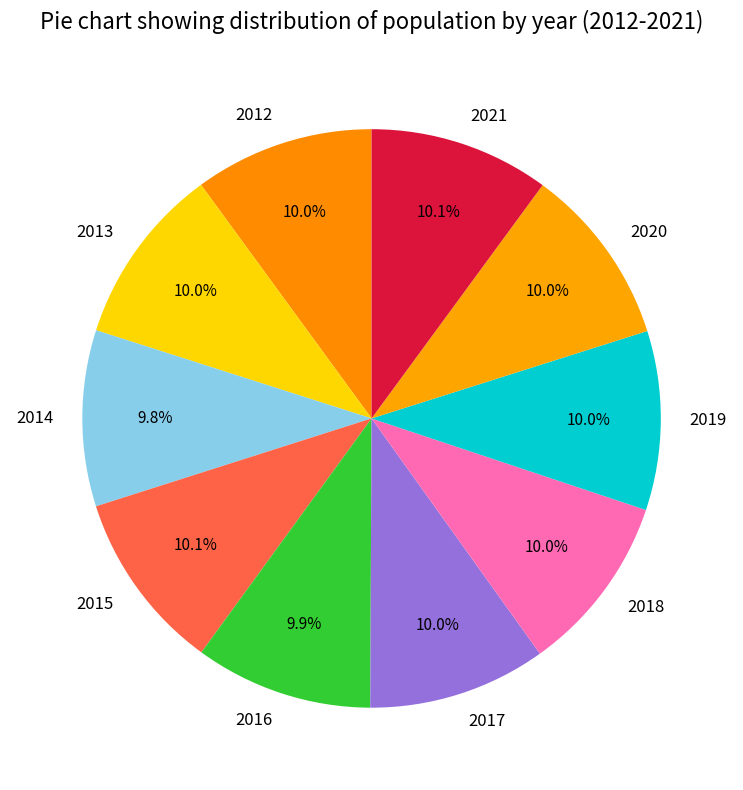

Approximately how many times larger is the value at 2012 compared to 2016?

1.0